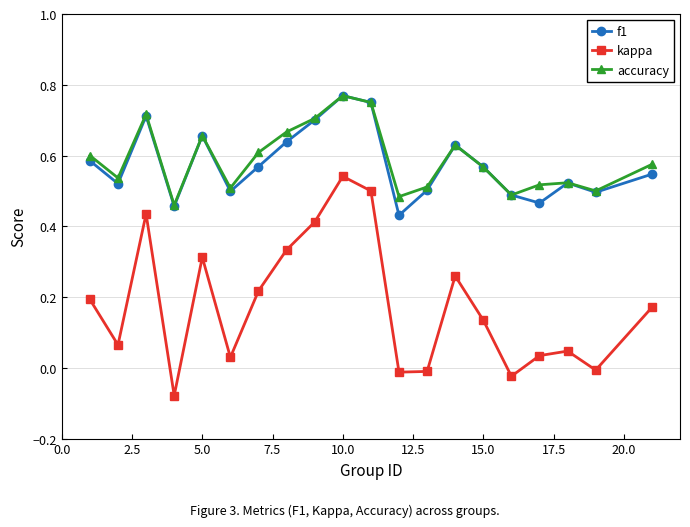

True or false: kappa has more than 0 points higher than both neighbors.

True